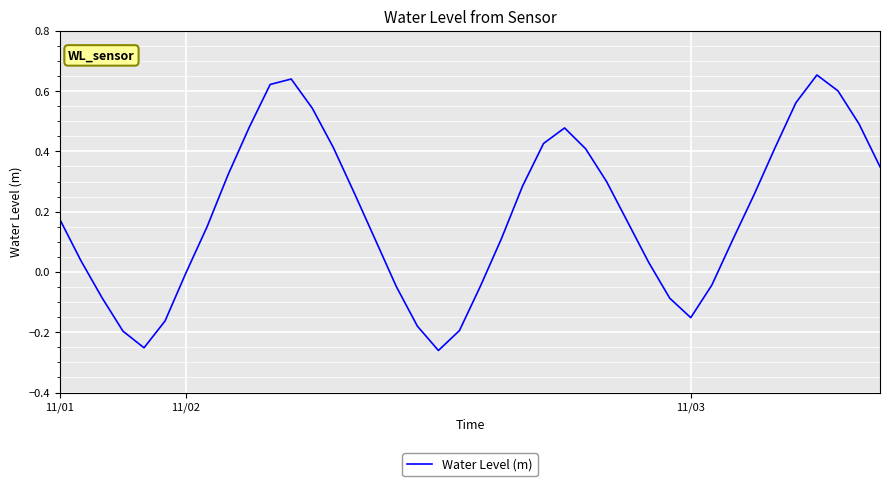

What is the difference between the maximum and minimum values?

0.9